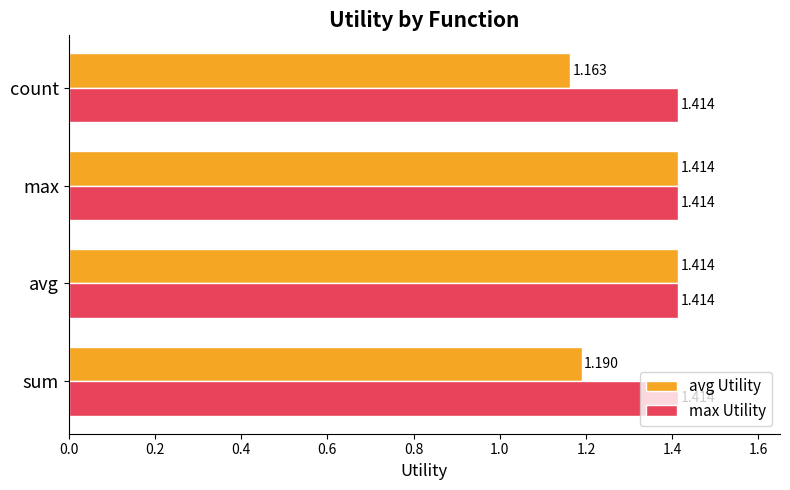

Rank the series by their average value, from highest to lowest.

max Utility, avg Utility